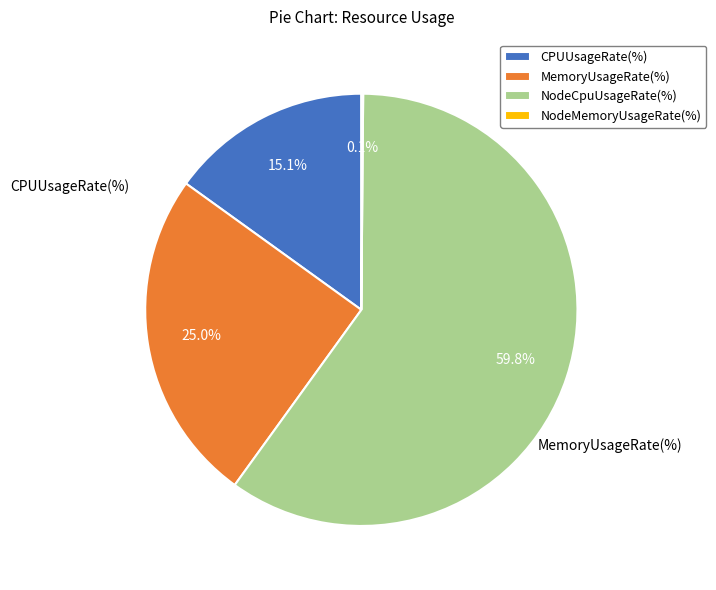

To the nearest percent, what is the difference between the largest and smallest slice percentages?

60%